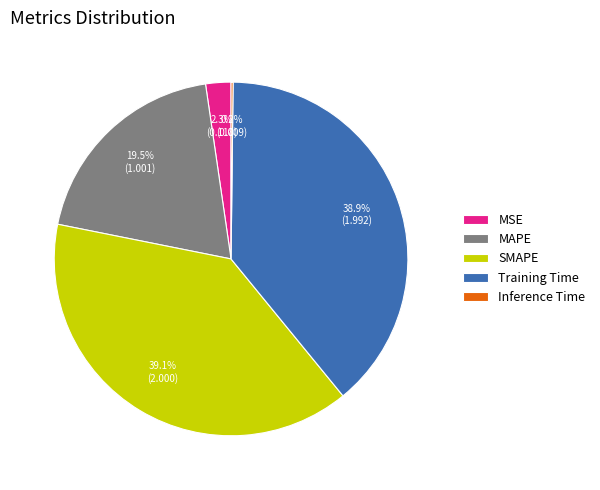

What portion of the pie excludes Training Time?

61.1%